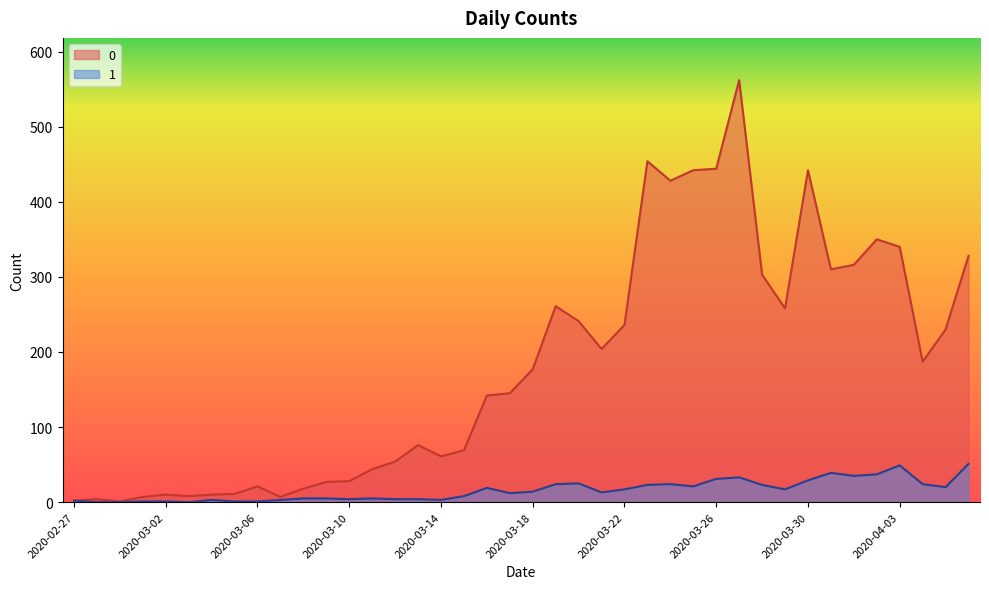

What is the spread (max minus min) of values at 2020-03-11?

39